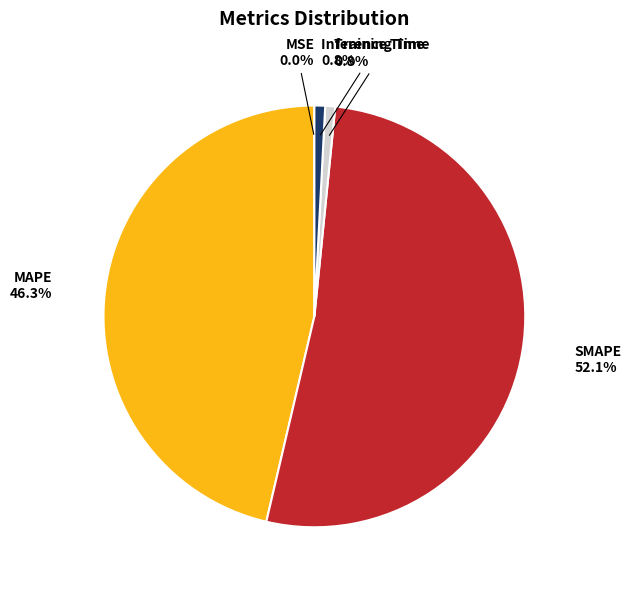

To the nearest percent, what is the combined percentage of SMAPE and MAPE?

98%